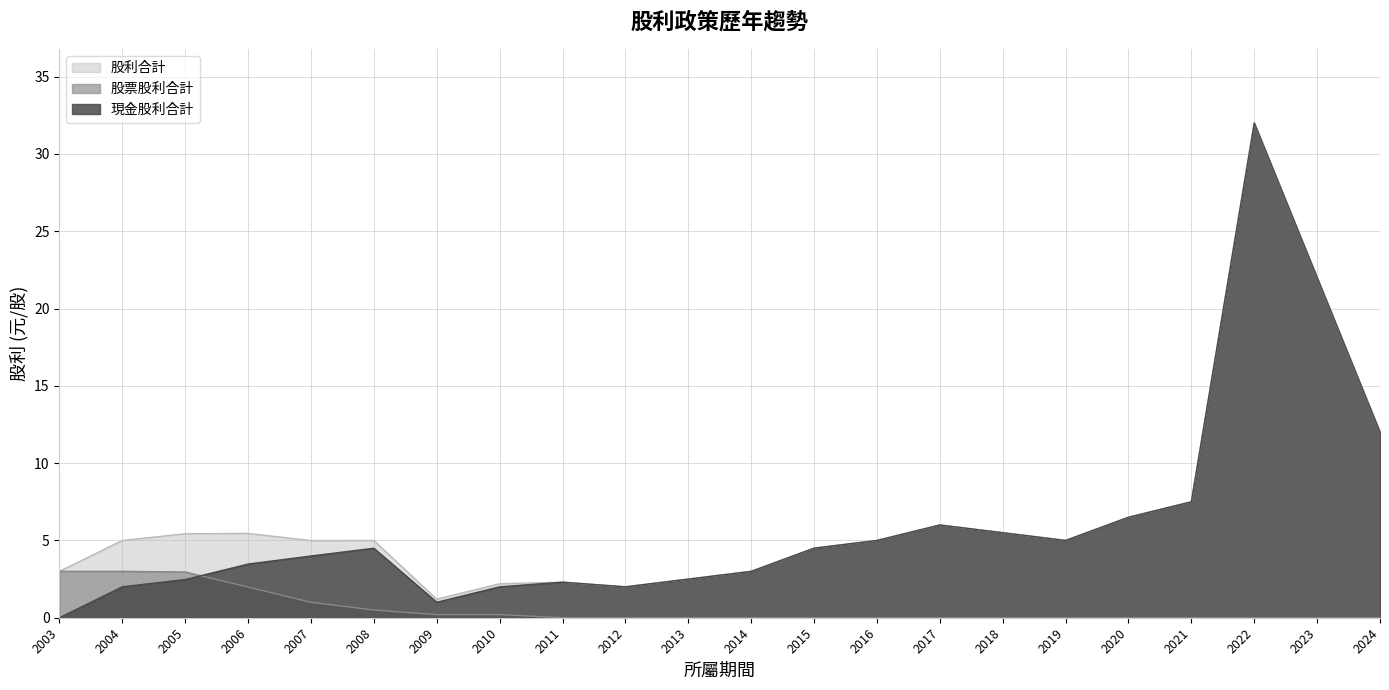

True or false: 股利合計 has a value of 7.5 at 2021.

True